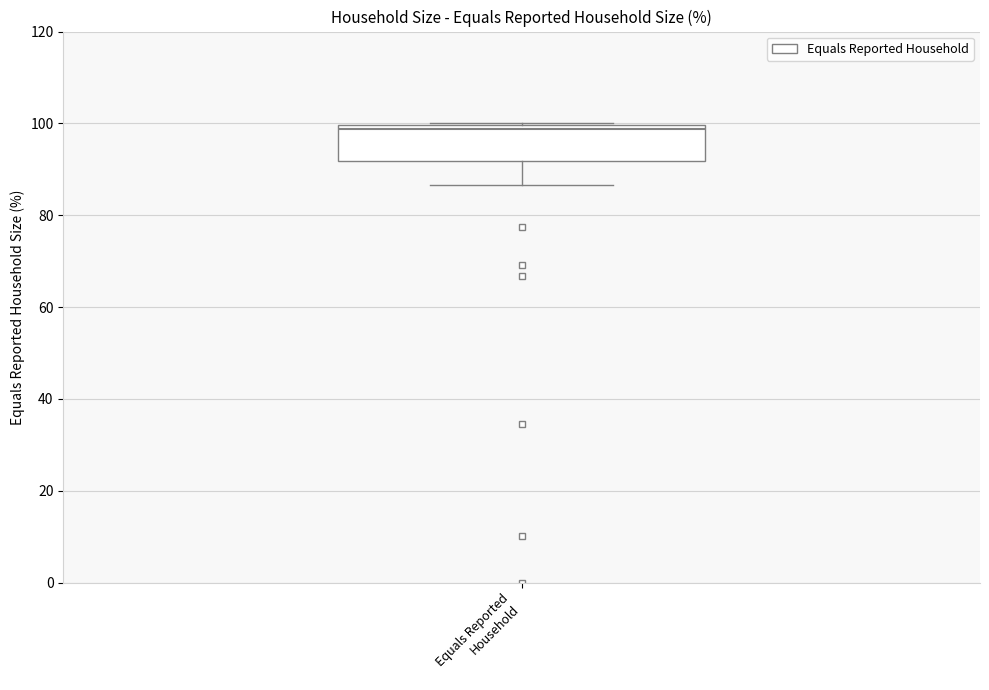

Transcribe this box plot: give where the median line is, the range the box spans, and where the two whiskers end, as read against the y-axis. The values are not printed on the chart, so give them approximately, as read against the axis.

median 98, box 92 to 100, whiskers 86 to 100